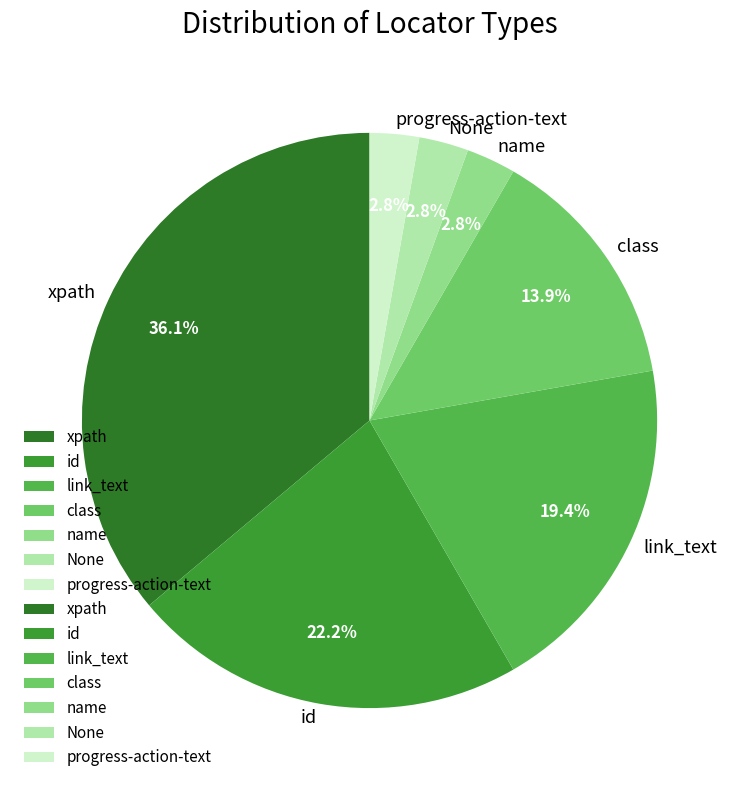

Which has a higher value, id or name?

id